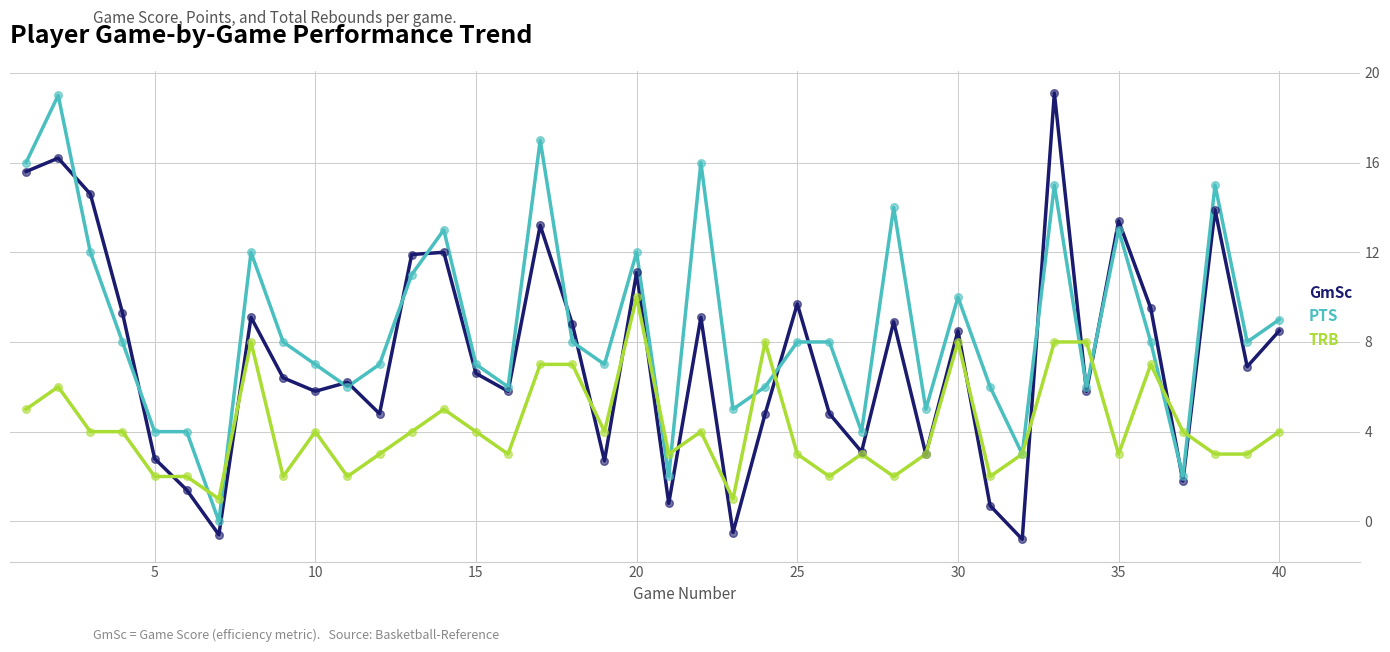

Rank the series by their average value, from highest to lowest.

PTS, GmSc, TRB